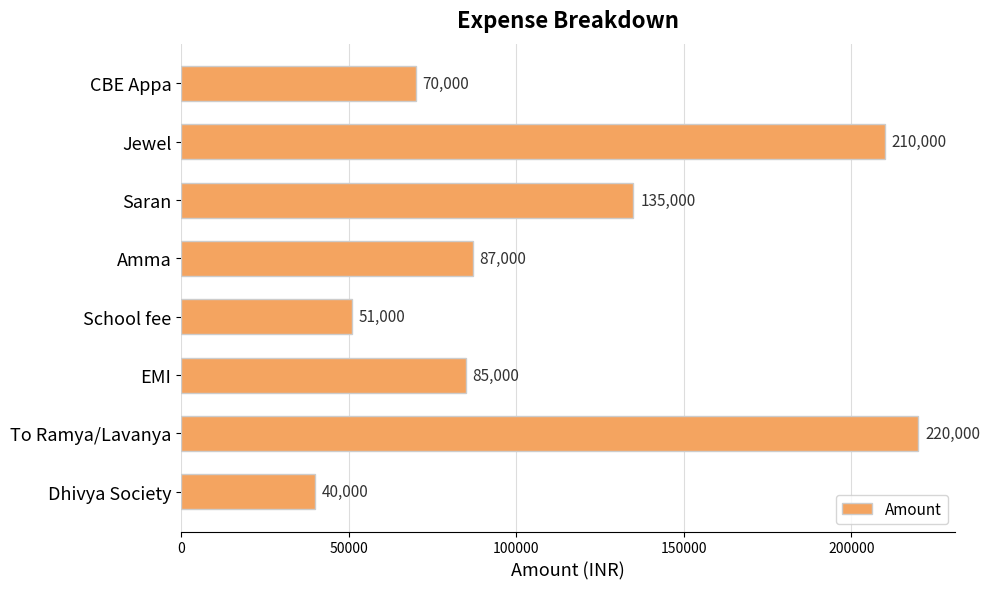

What is the difference between the maximum and minimum values?

180000